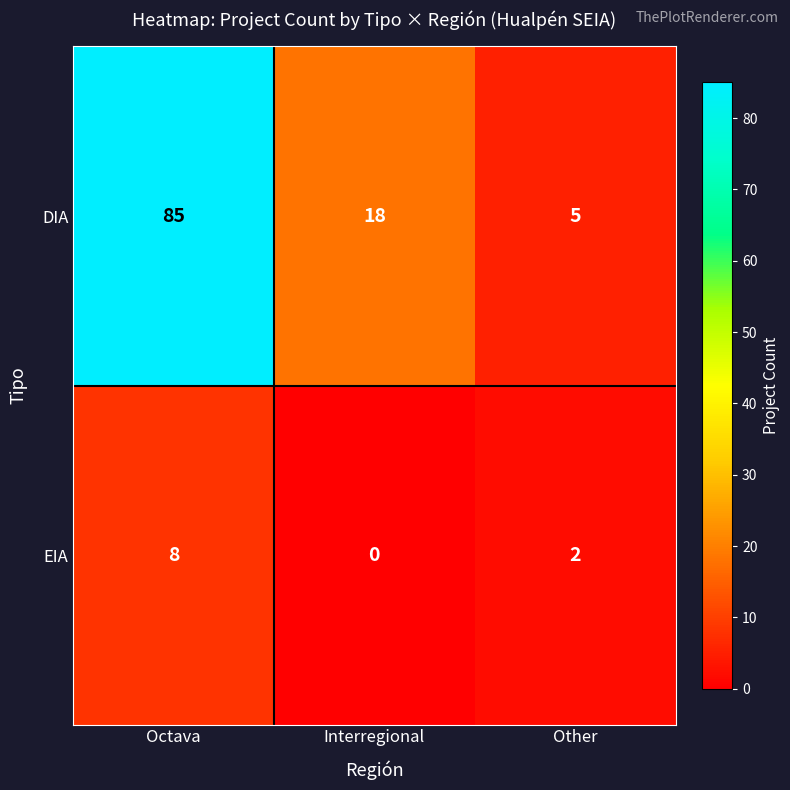

What is the sum of the DIA values at Other and Interregional?

23